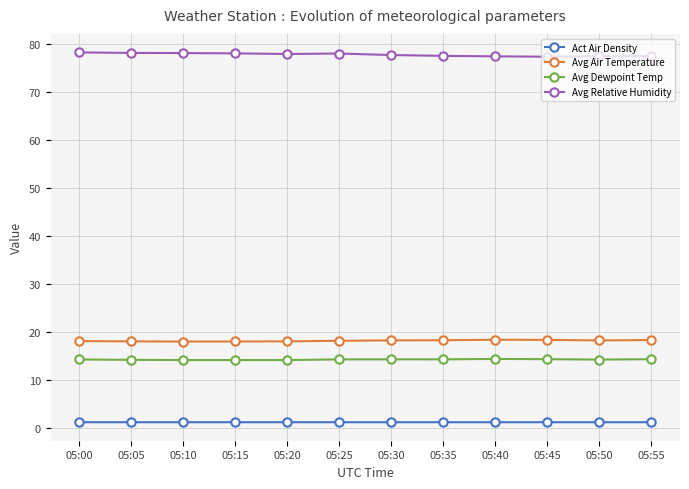

Count the number of data series in this chart.

4